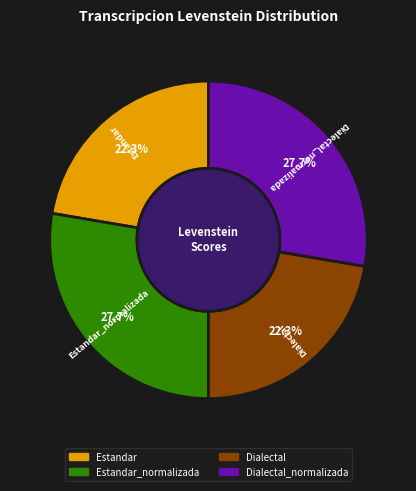

Is there a majority slice in this chart?

No